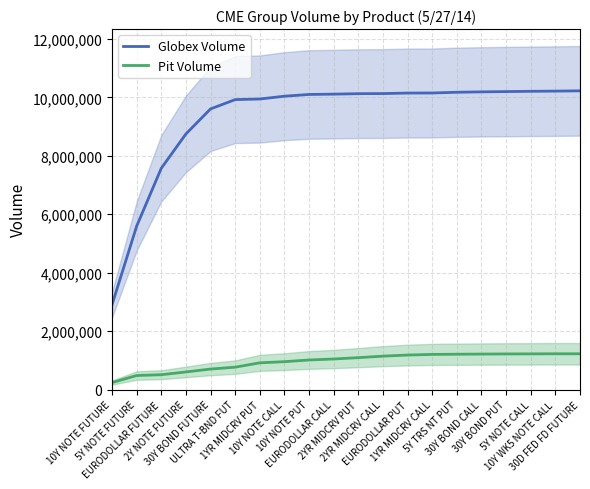

How many data points in Globex Volume are less than 10126287?

10